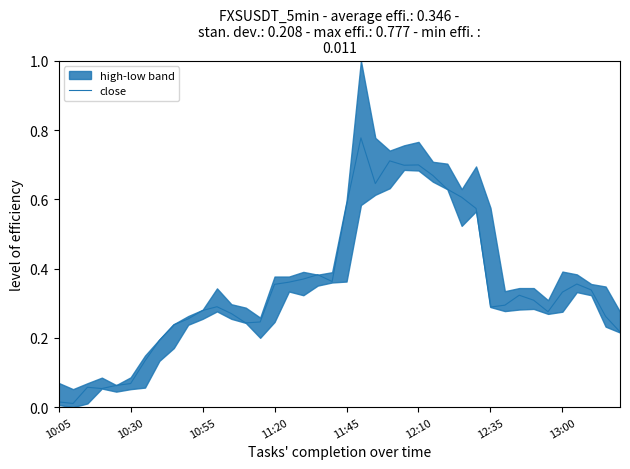

What is the sum of all values?

13.8